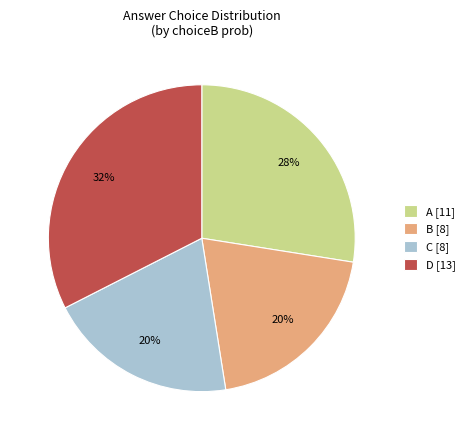

How many segments does this pie chart have?

4